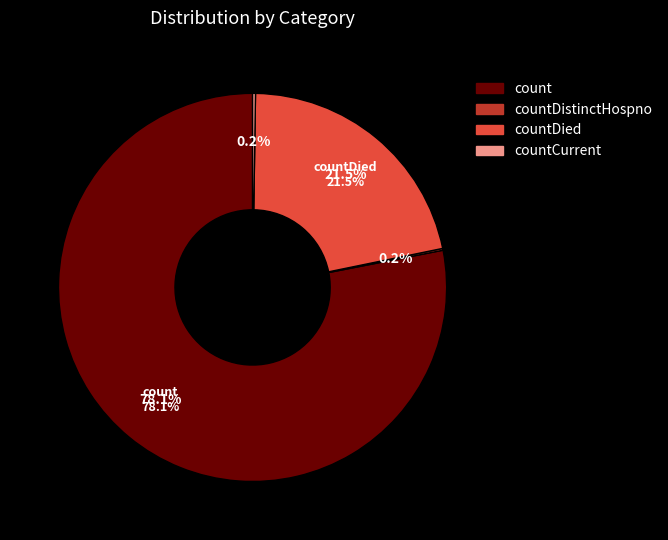

To the nearest percent, what is the difference between the countDied and countDistinctHospno slice percentages?

21%